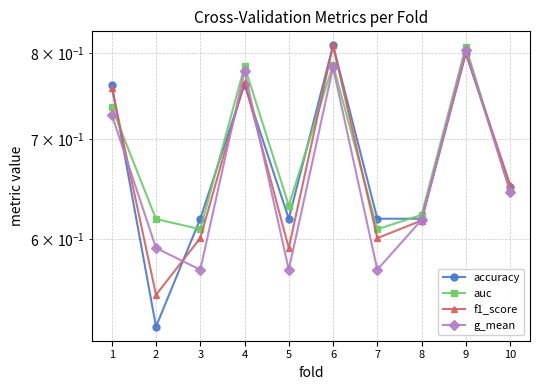

What is the difference between the second highest and minimum values in the auc series?

0.2